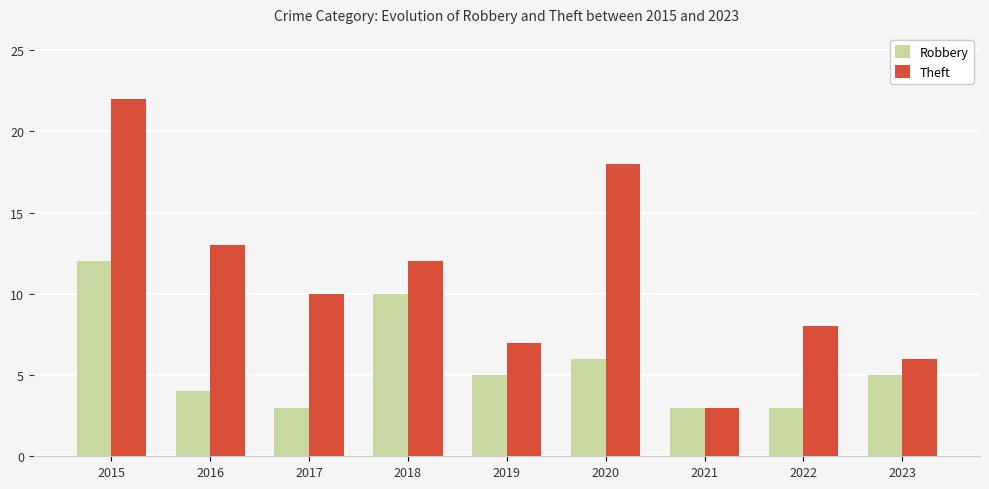

What is the difference between the second highest and minimum values in the Robbery series?

7